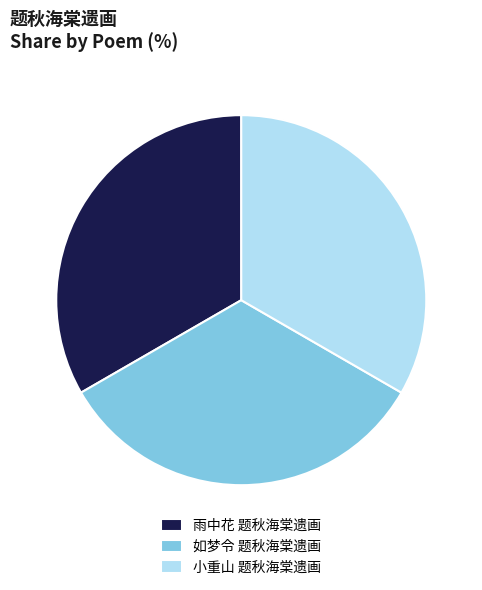

Is the sum of 小重山 题秋海棠遗画 and 如梦令 题秋海棠遗画 greater than half?

Yes